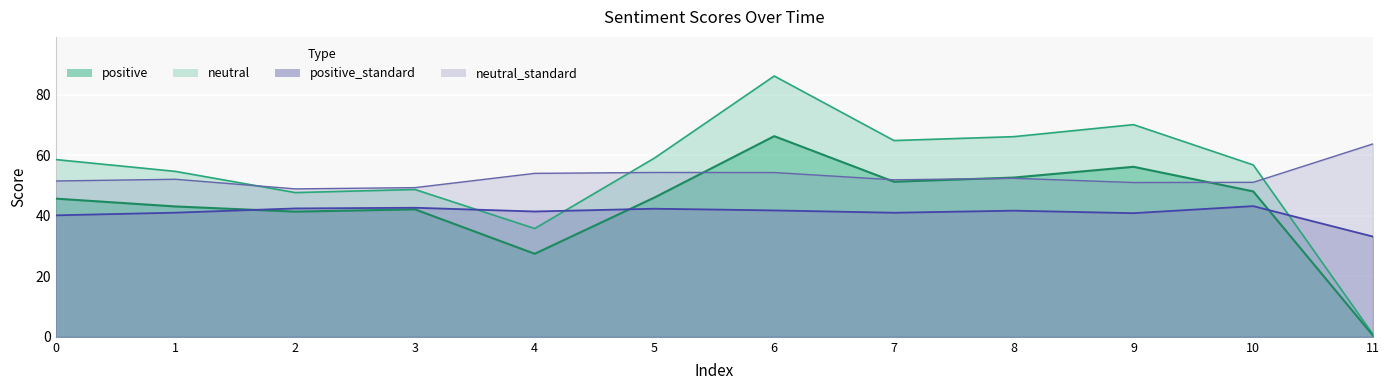

The neutral_standard series shows 52.4 at 8. True or false?

True